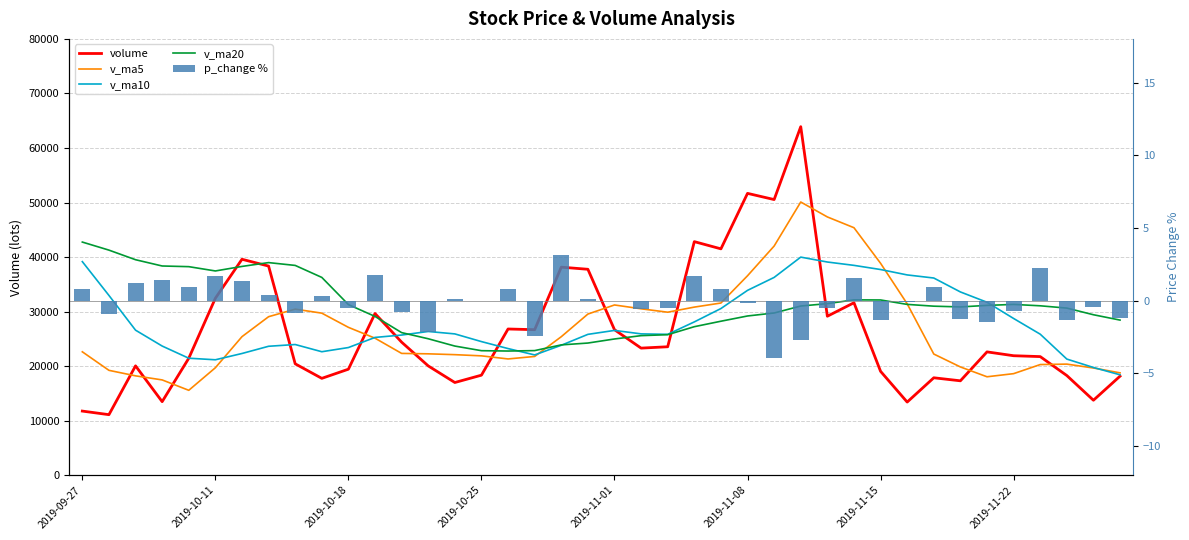

Reading right to left, what are all the values shown in this chart?

volume: 18158.9	13745.0	18269.0	21746.0	21906.2	22611.0	17307.5	17862.0	13408.0	19046.5	31620.1	29148.7	63903.6	50540.5	51675.2	41502.7	42825.9	23551.0	23300.0	26675.4	37756.7	38144.7	26679.9	26808.2	18341.4	16995.4	20039.0	24395.0	29643.0	19436.0	17758.5	20423.0	38346.1	39591.0	32446.0	21440.7	13484.6	20048.4	11099.3	11756.5
v_ma5: 18765.0	19655.4	20367.9	20286.5	18618.9	18047.0	19848.8	22217.1	31425.4	38851.9	45377.6	47354.1	50089.6	42019.1	36571.0	31571.0	30821.8	29885.5	30511.3	31213.0	29546.2	25393.9	21772.8	21315.8	21882.8	22101.7	22254.3	22331.1	25121.3	27110.9	29712.9	30449.4	29061.7	25402.1	19703.8	15565.9	17471.5	18217.7	19227.6	22623.9
v_ma10: 18406.0	19752.1	21292.5	25856.0	28735.4	31712.3	33601.5	36153.3	36722.2	37711.4	38474.3	39088.0	39987.6	36265.2	33892.0	30558.6	28107.8	25829.2	25913.6	26547.9	25823.9	23824.1	22051.9	23218.6	24496.8	25907.3	26351.8	25696.4	25261.7	23407.4	22639.4	23960.4	23639.7	22314.9	21163.9	21449.8	23681.5	26592.0	32960.9	39158.4
v_ma20: 28440.2	29420.0	30640.0	31060.6	31313.7	31135.4	30854.7	30991.2	31317.9	32129.6	32149.1	31456.0	31019.8	29741.9	29194.4	28233.0	27229.8	25762.8	25587.7	24977.6	24231.7	23892.3	22845.8	22766.7	22830.3	23678.6	25016.7	26144.2	29111.3	31282.9	36266.1	38464.3	38981.1	38280.2	37449.2	38236.8	38360.6	39509.3	41269.7	42745.9
p_change %: -1.2	-0.4	-1.4	2.2	-0.7	-1.4	-1.2	0.9	-0.1	-1.3	1.6	-0.5	-2.7	-3.9	-0.2	0.8	1.7	-0.5	-0.6	0.0	0.1	3.1	-2.5	0.8	0.0	0.1	-2.1	-0.8	1.8	-0.5	0.3	-0.9	0.4	1.4	1.7	0.9	1.4	1.2	-0.9	0.8